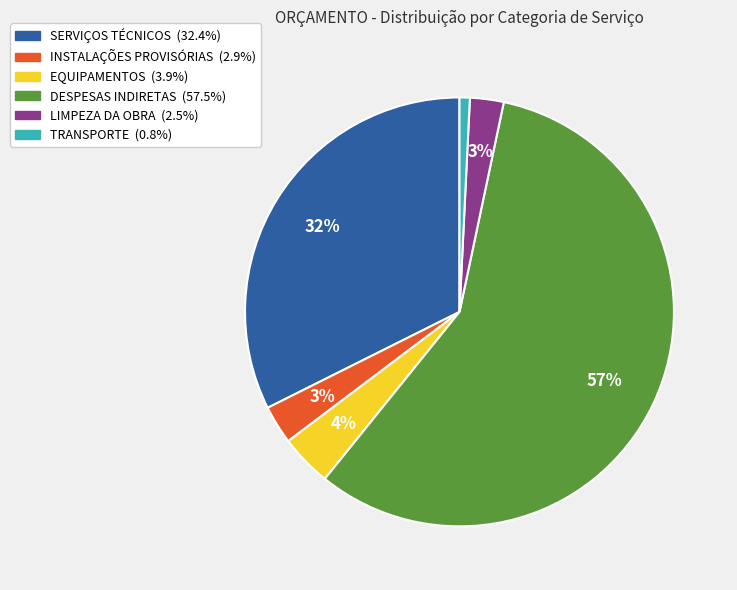

Is the sum of DESPESAS INDIRETAS and LIMPEZA DA OBRA greater than half?

Yes